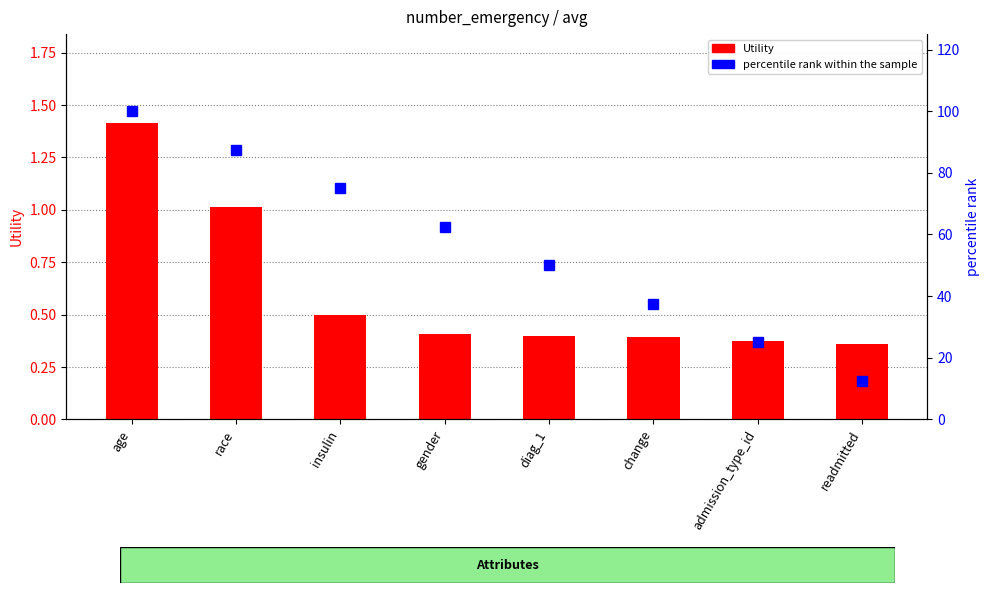

What is the average value of the percentile rank within the sample series?

56.2